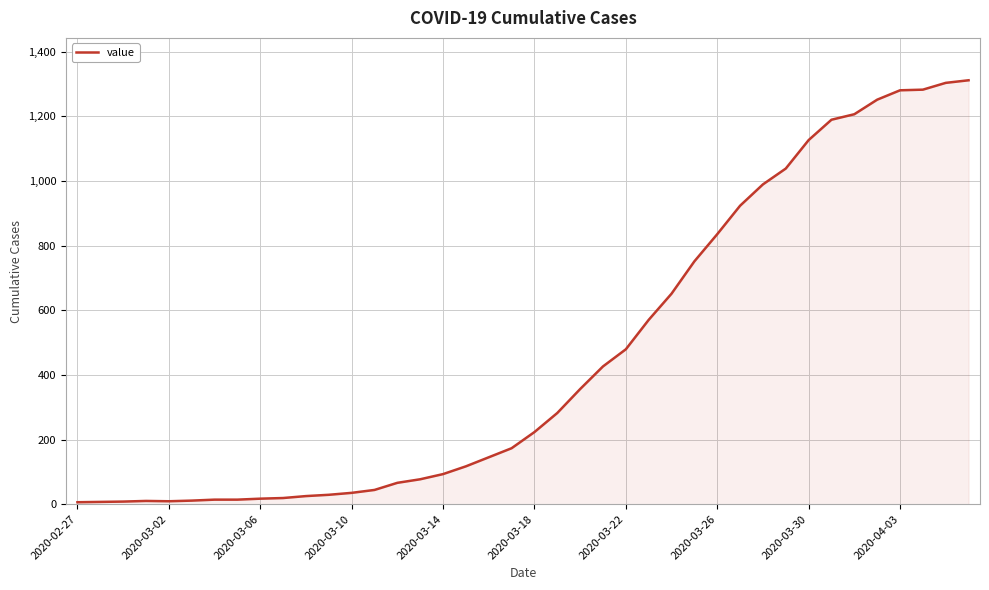

Does the chart display data point markers on the line(s)?

No